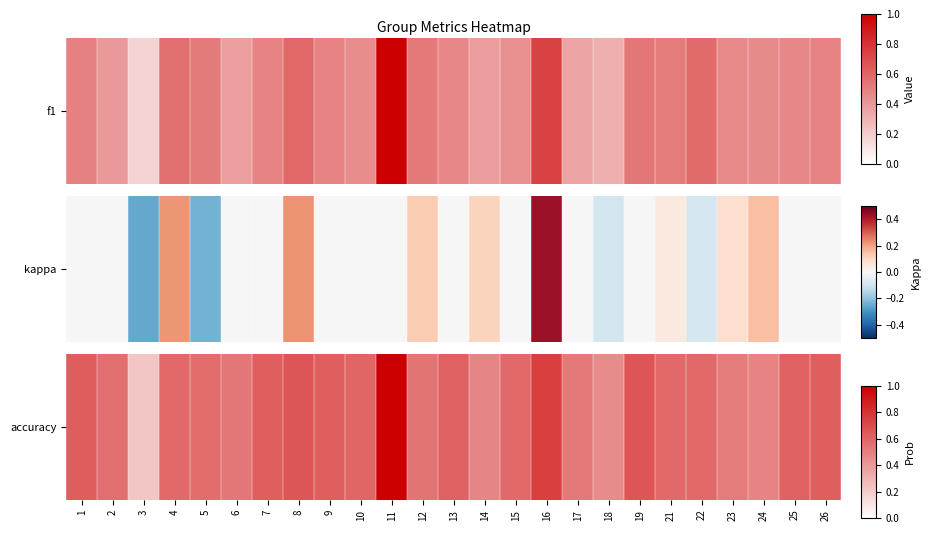

True or false: the data shows 0.9 at 9.

False